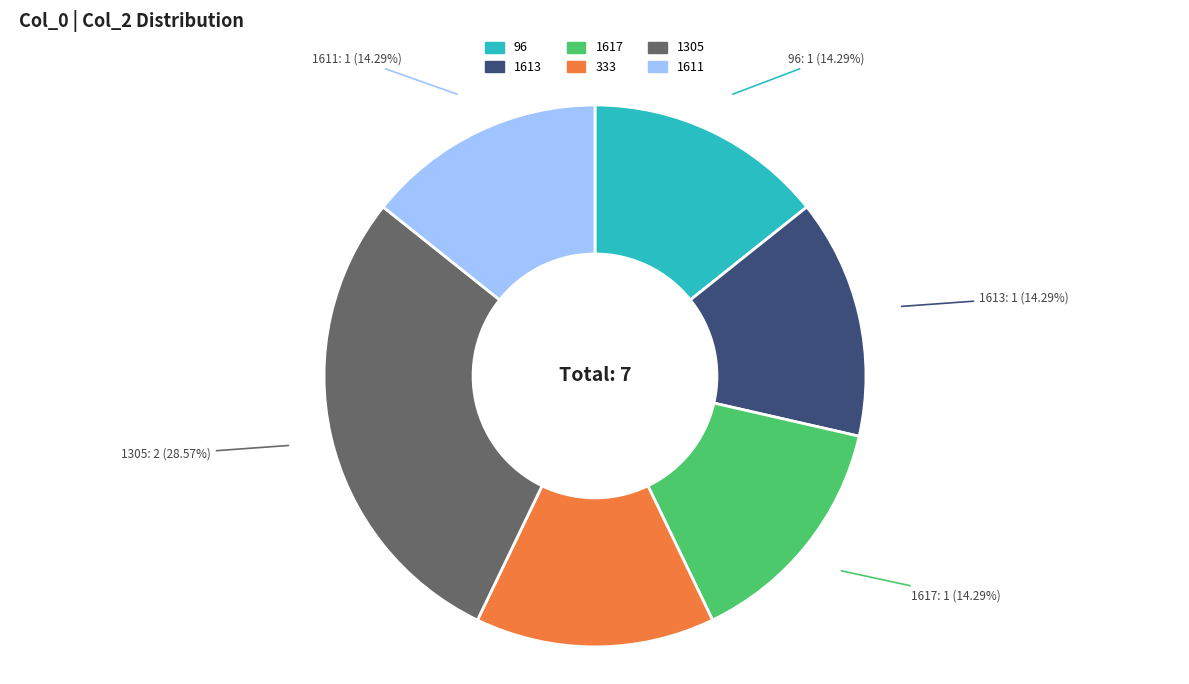

To the nearest percent, what is the difference between the largest and smallest slice percentages?

14%